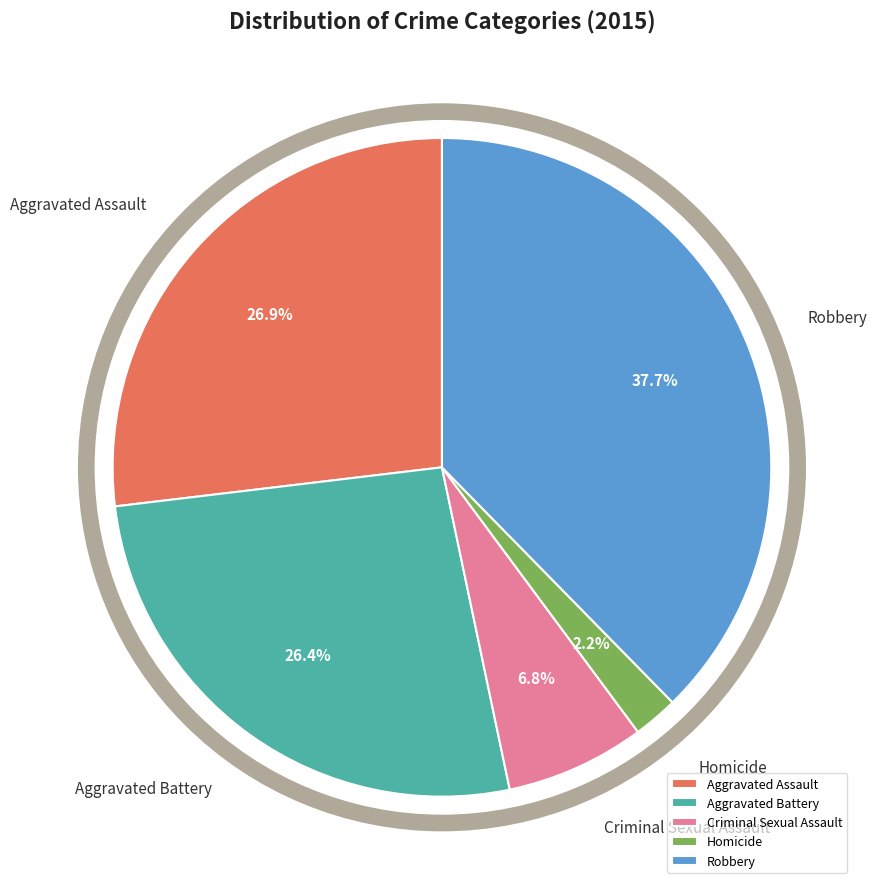

What is the ratio of the value at Robbery to the value at Homicide?

17.1